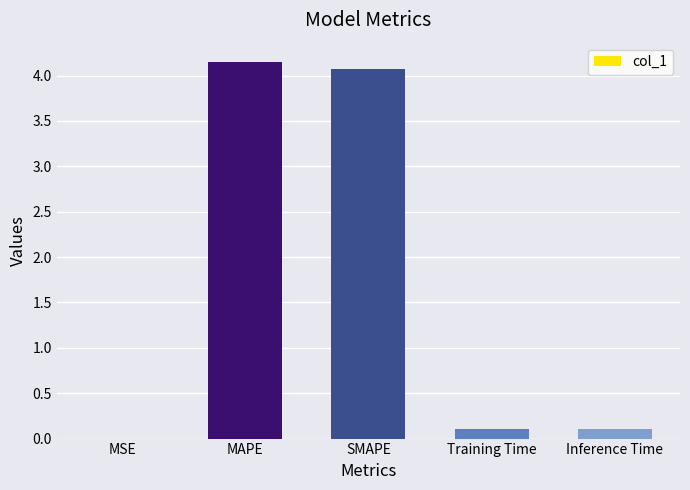

What is the sum of all values?

8.4